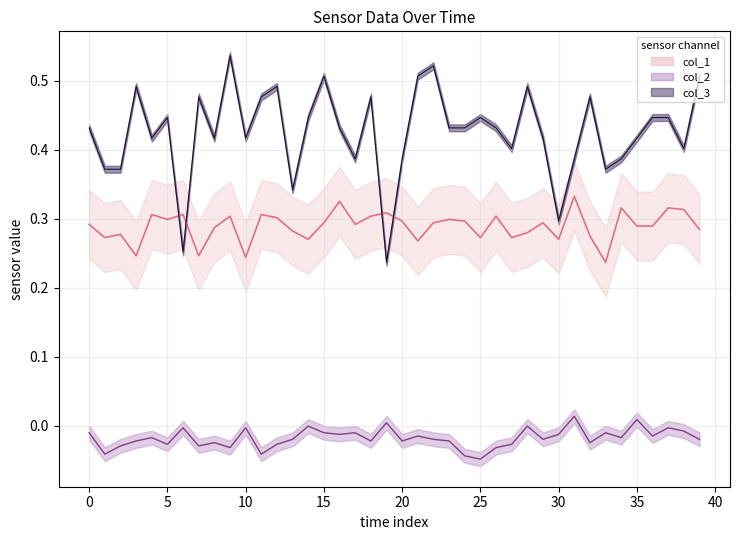

List the series in order of their peak value, lowest first.

col_2, col_1, col_3